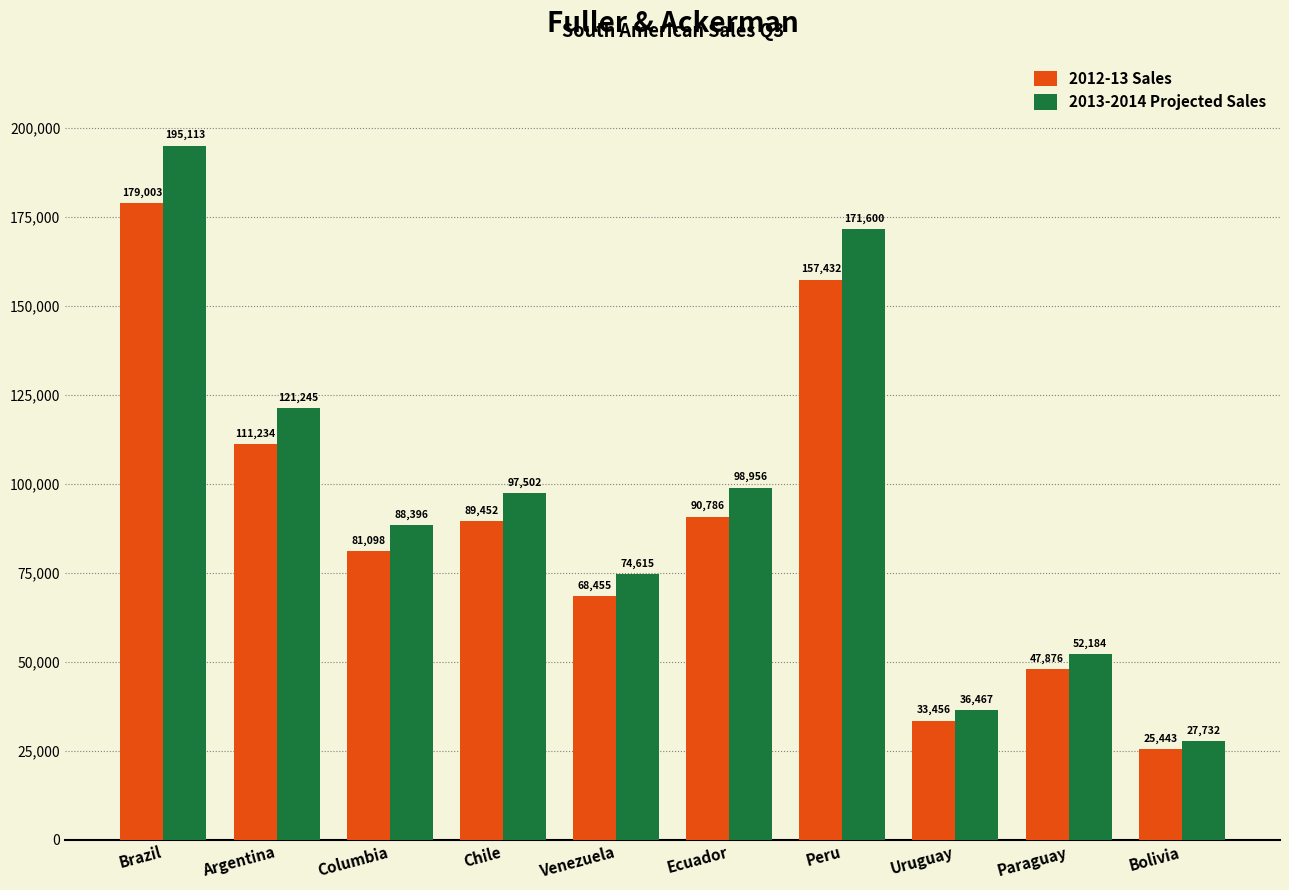

What is the greatest value displayed?

195113.3